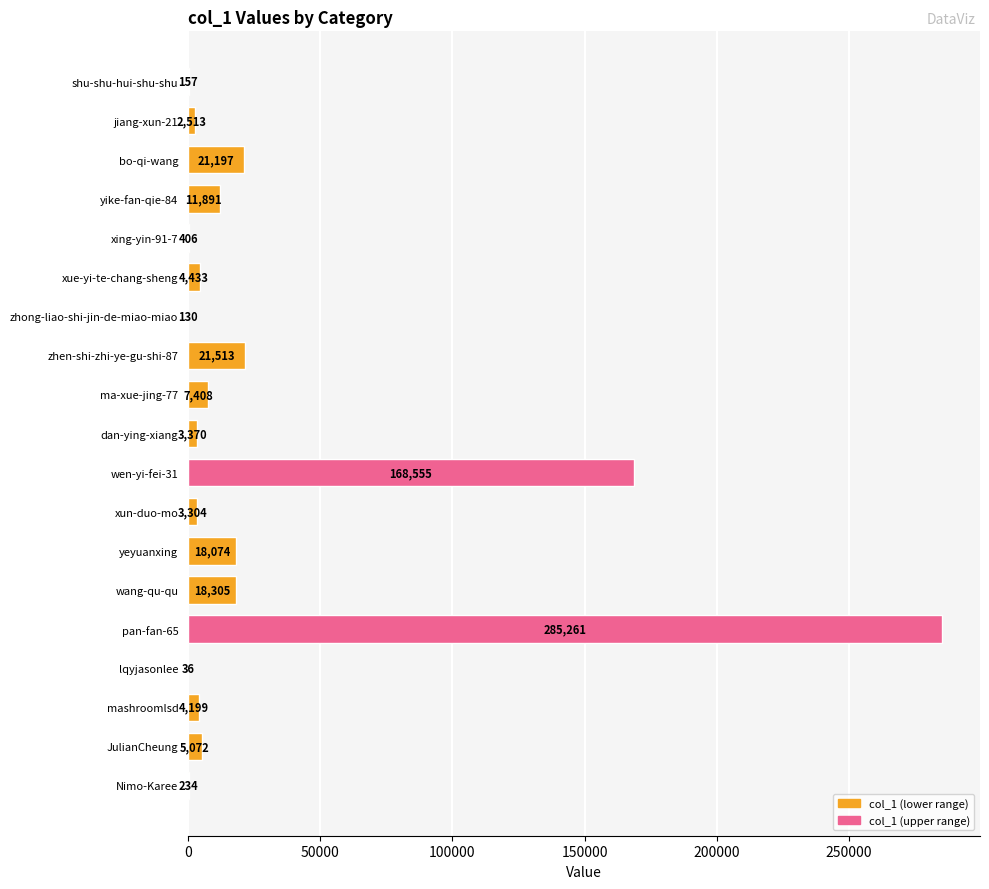

What is the sum of the values at dan-ying-xiang and xing-yin-91-7?

3776